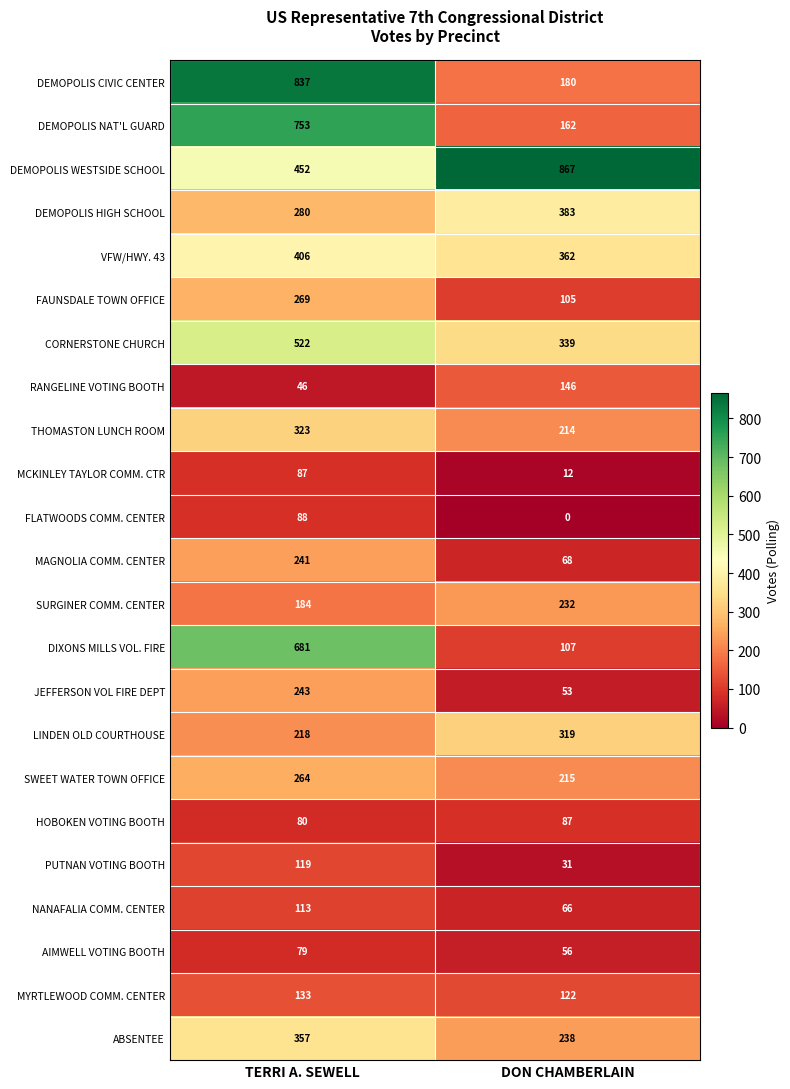

Between TERRI A. SEWELL and DON CHAMBERLAIN, which series saw the biggest shift?

DEMOPOLIS CIVIC CENTER